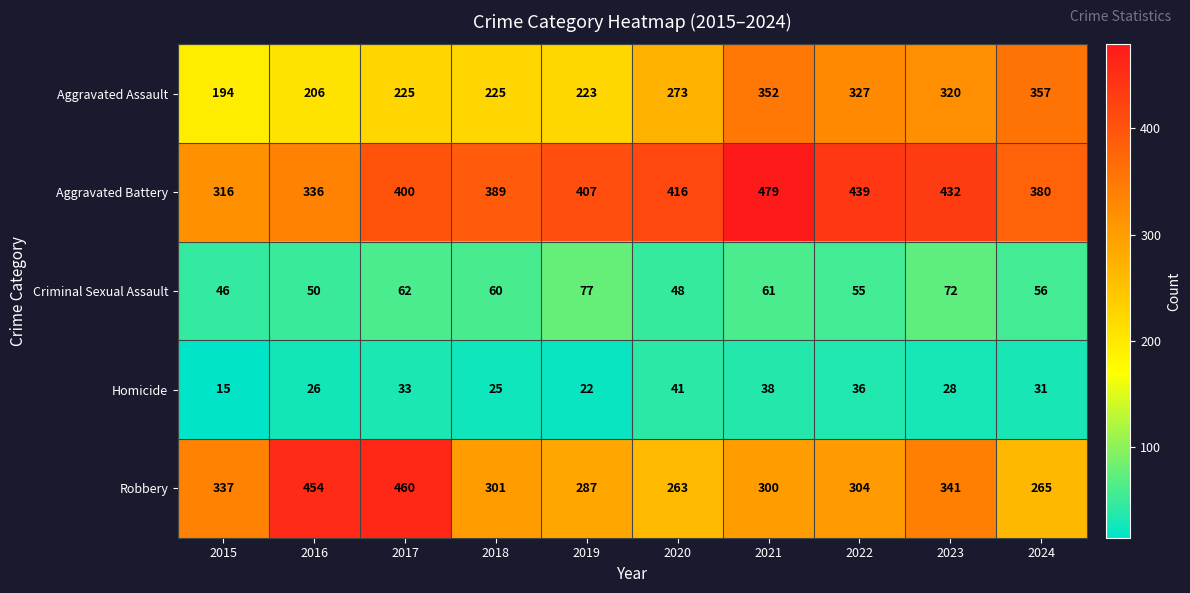

What is the minimum value shown in the chart?

15